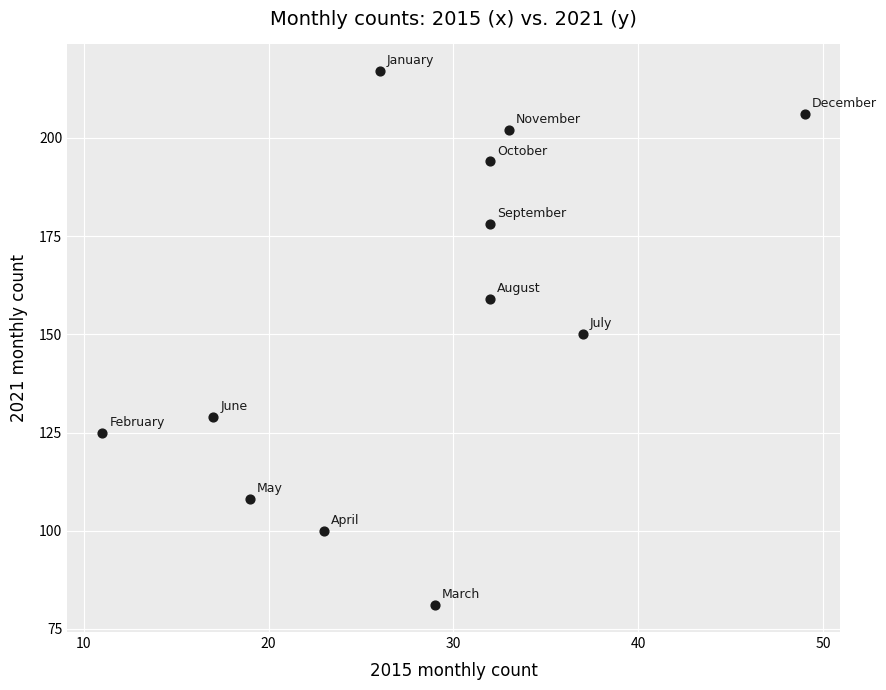

What is the range of X values (max minus min)?

38